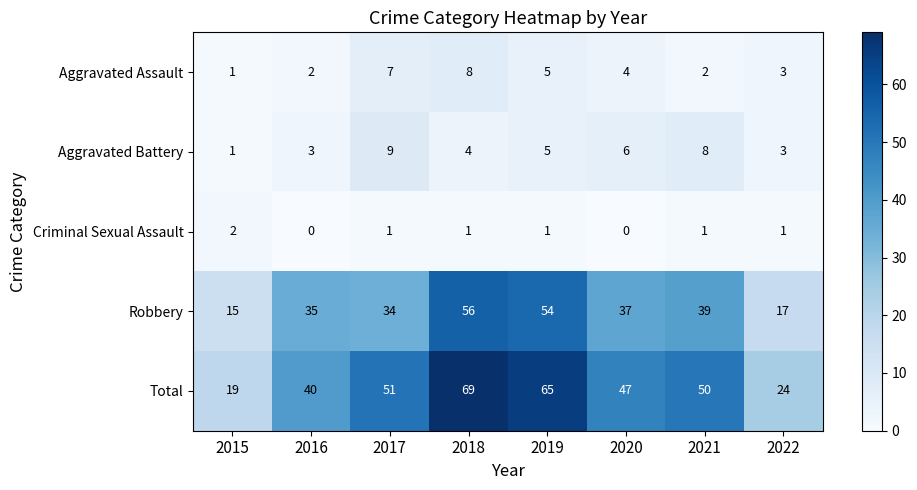

What is the average value of the Aggravated Battery series?

5